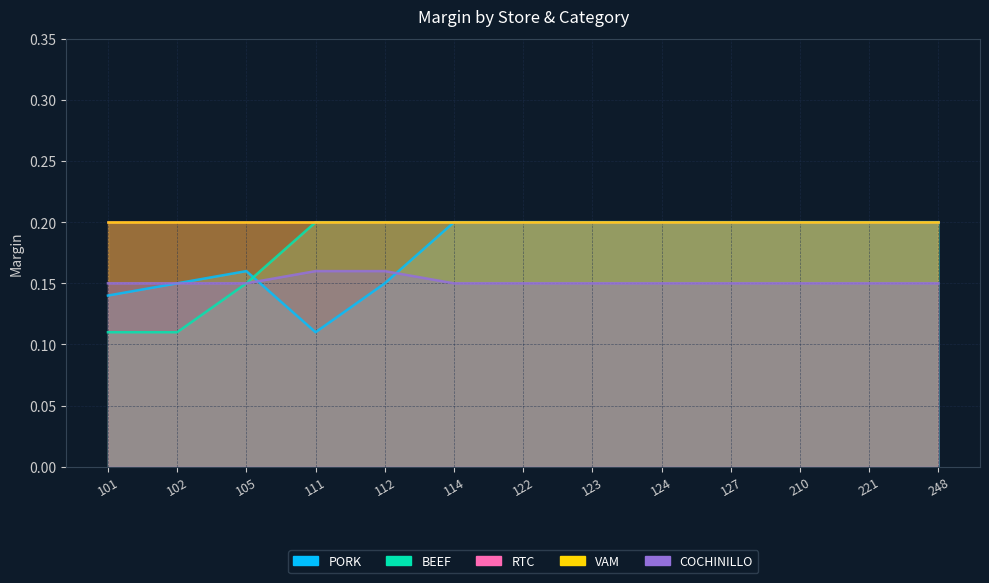

Where do MARGIN_COCHINILLO and MARGIN_PORK first cross each other?

105 and 111